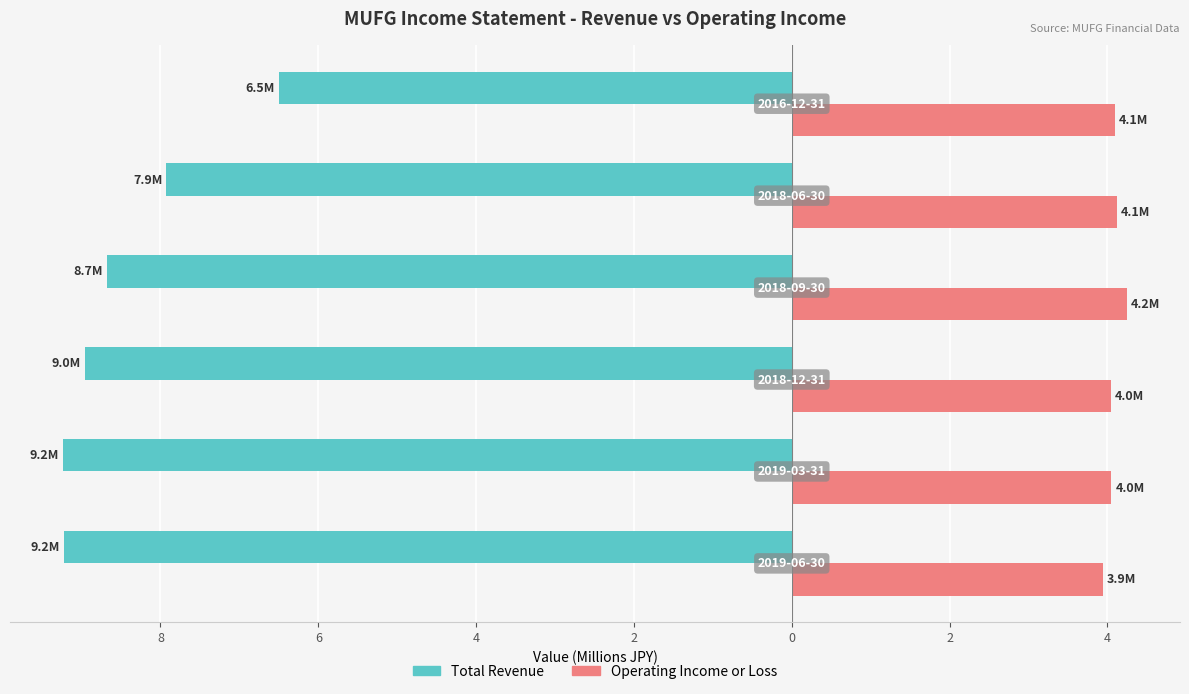

What is the difference between the maximum and minimum values in the Total Revenue series?

2.7